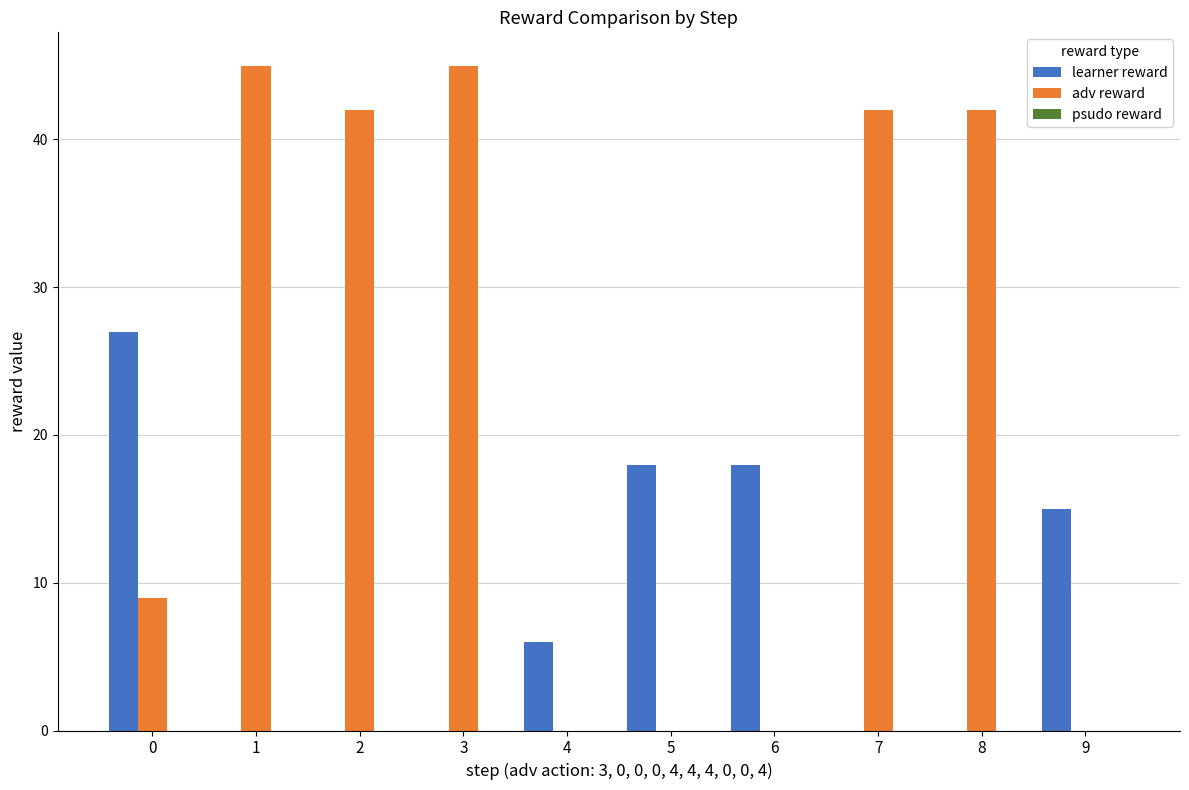

Count the number of data series in this chart.

2